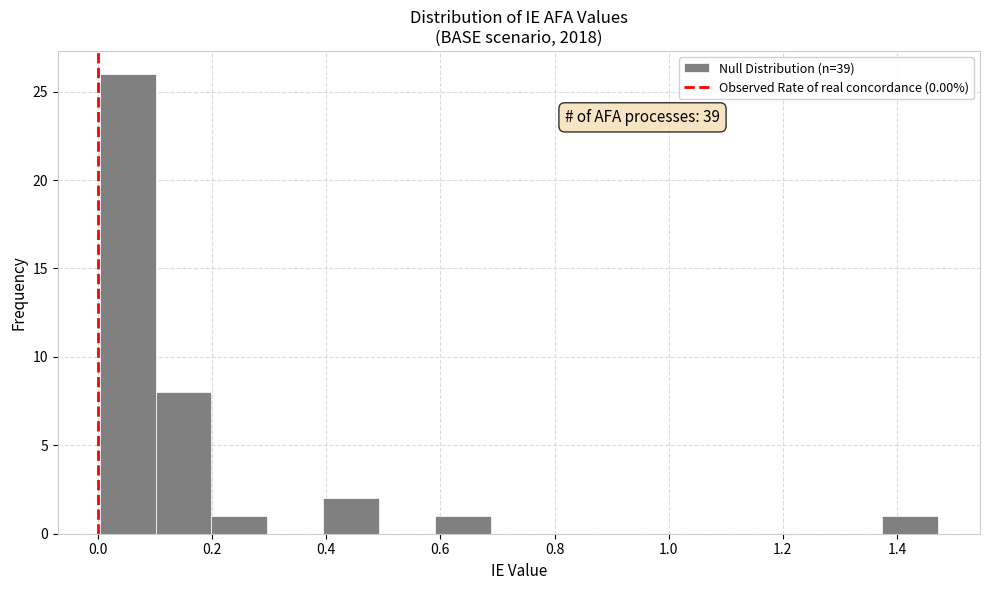

Over which range of the x-axis is the bar tallest?

0.00 to 0.10